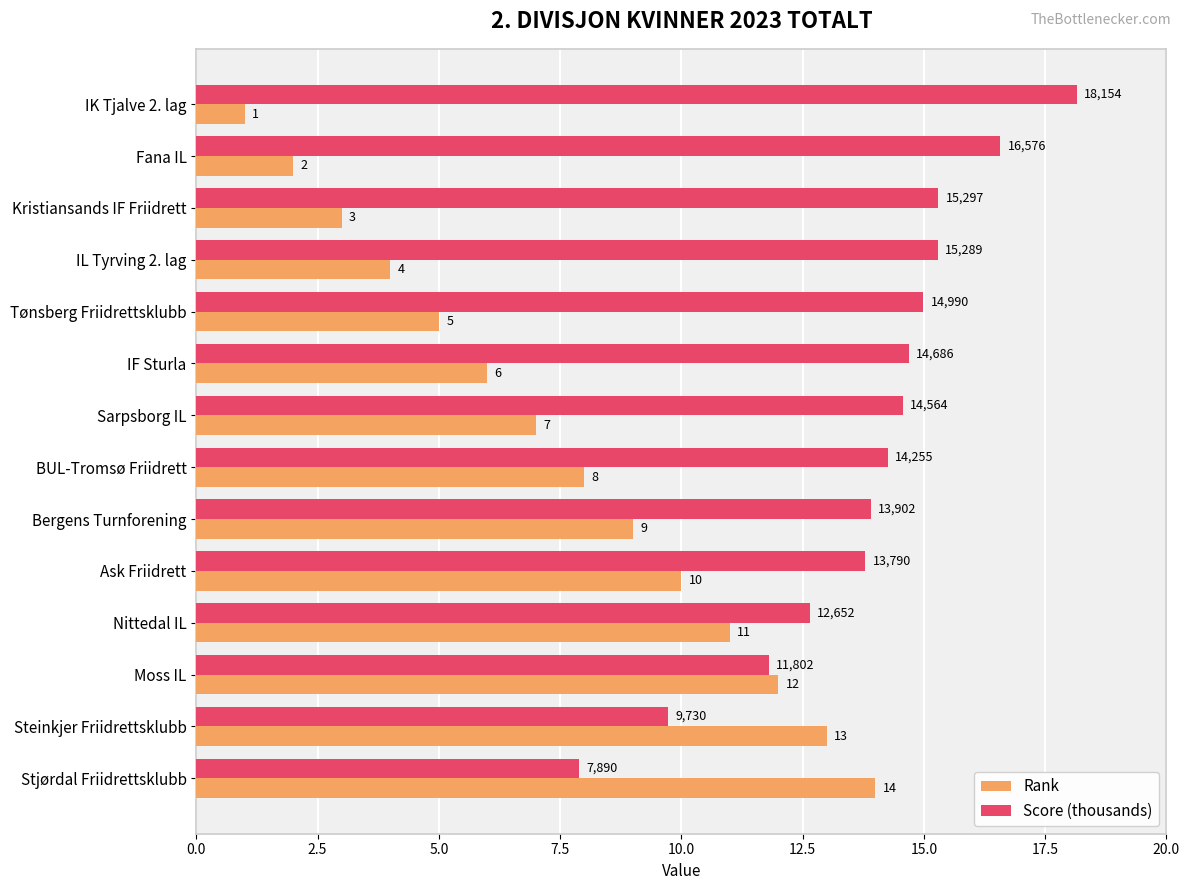

Is the value of Score (thousands) at Nittedal IL greater than the value of Rank at BUL-Tromsø Friidrett?

Yes